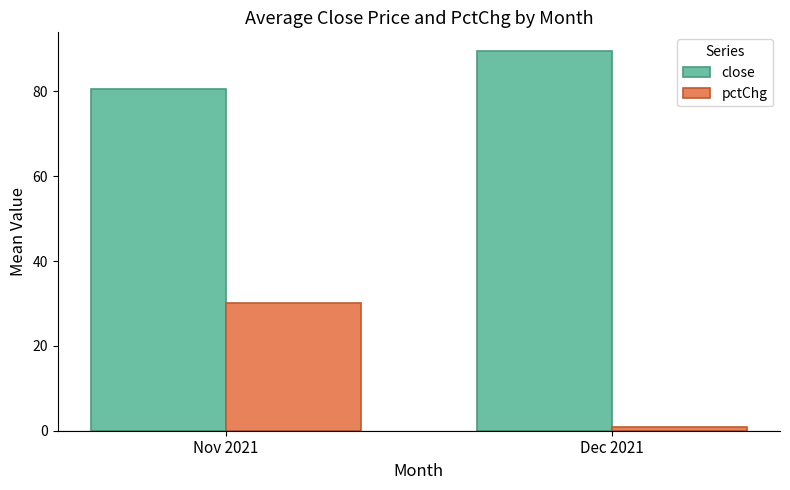

What is the difference between the maximum and minimum values in the pctChg series?

29.4